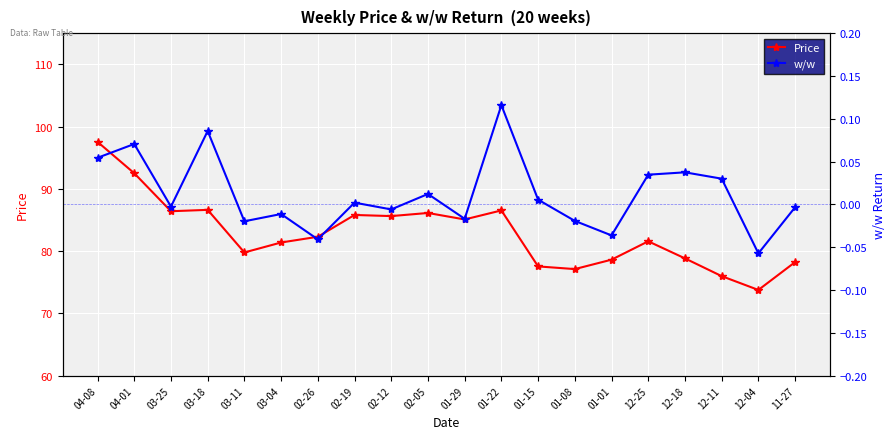

How many data points does each series have?

20